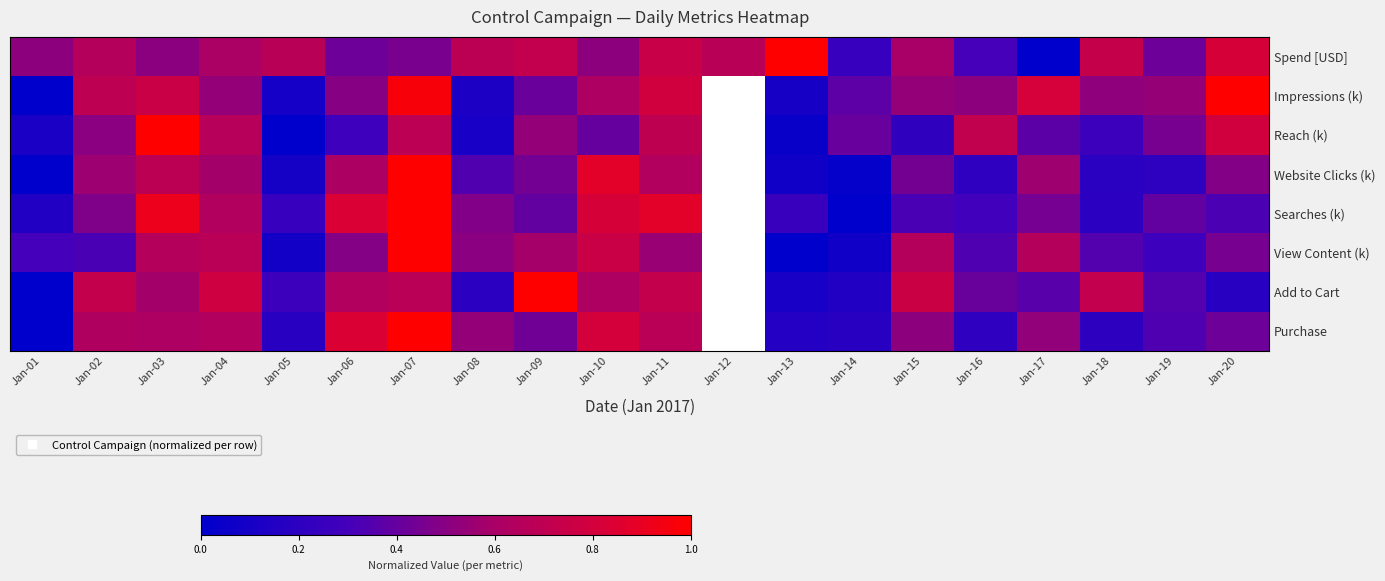

Rank the categories by Spend [USD] value from highest to lowest.

Jan-13, Jan-20, Jan-11, Jan-18, Jan-09, Jan-08, Jan-05, Jan-12, Jan-02, Jan-04, Jan-15, Jan-10, Jan-01, Jan-03, Jan-07, Jan-19, Jan-06, Jan-16, Jan-14, Jan-17